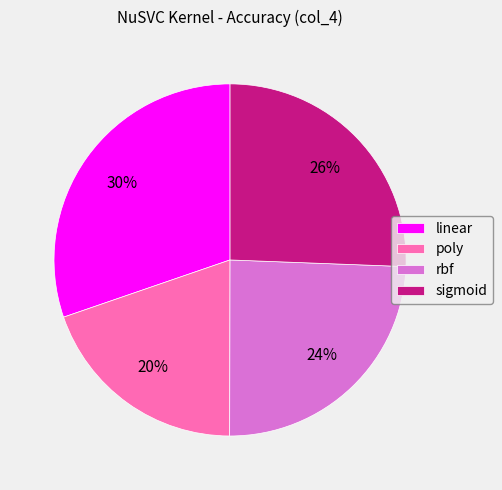

Which slice is the smallest?

poly